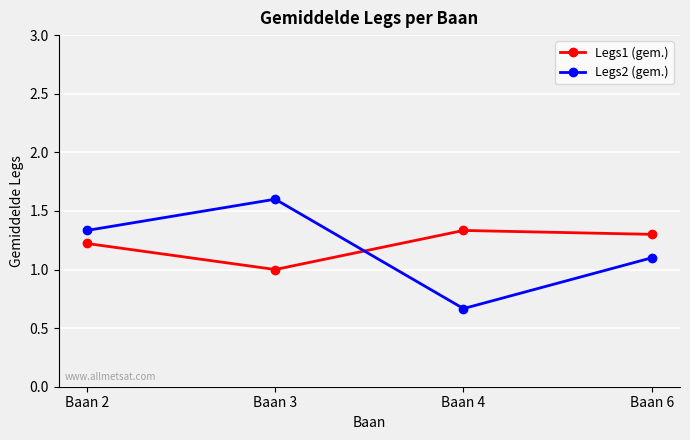

Rank the categories by Legs2 (gem.) value from highest to lowest.

Baan 3, Baan 2, Baan 6, Baan 4